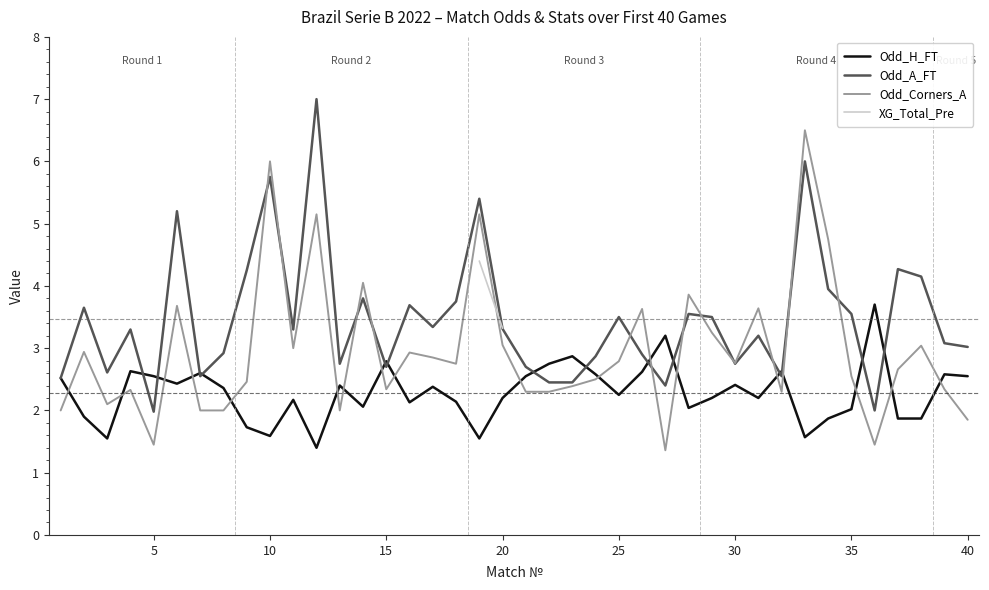

Is it true that Odd_Corners_A equals 1.9 at 40?

True